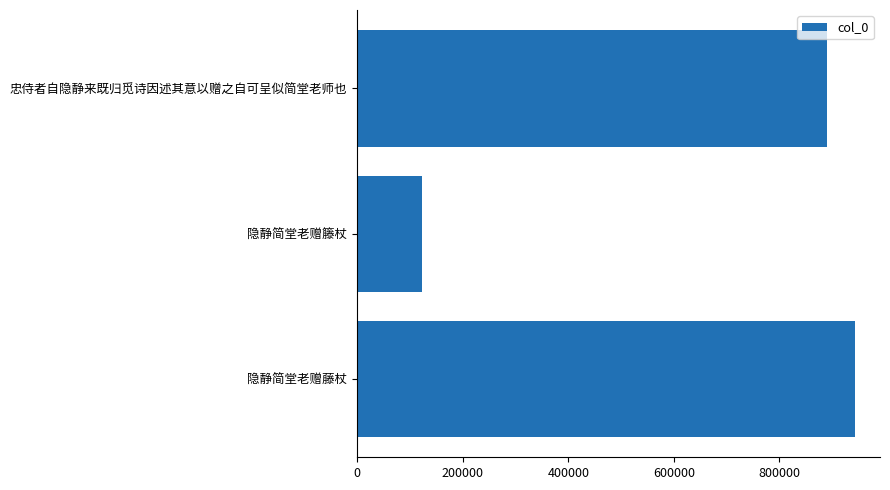

True or false: the data shows 1322175 at 隐静简堂老赠藤杖.

False